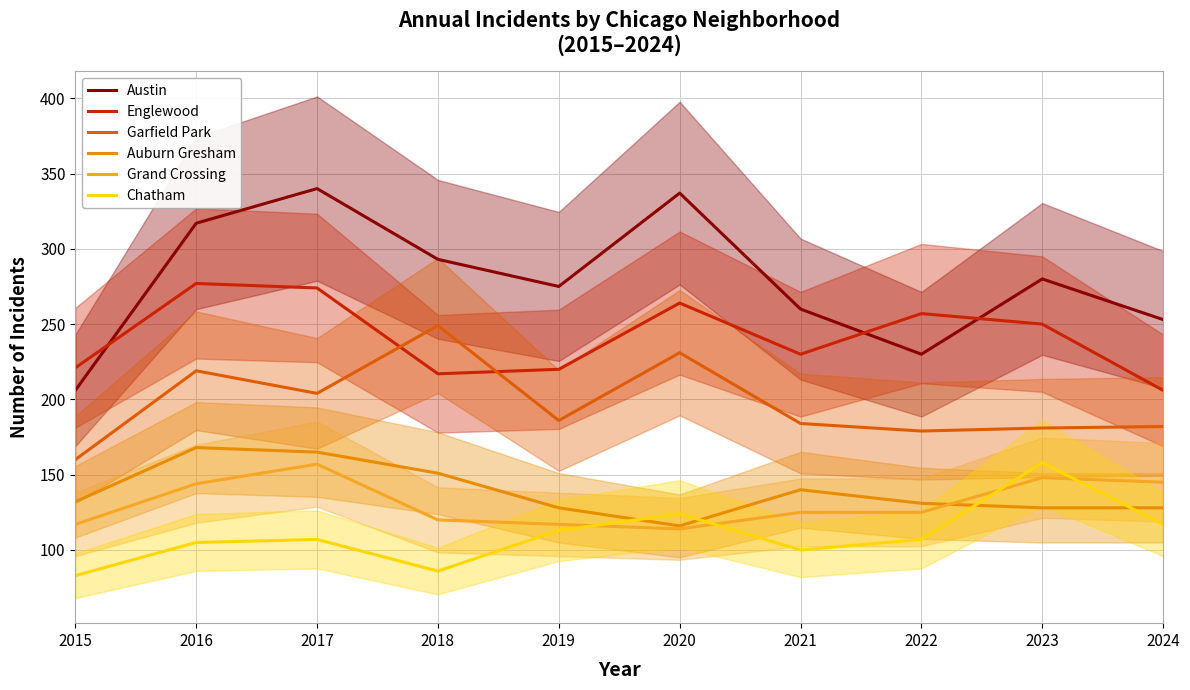

What is the total value across all series at 2016?

1230